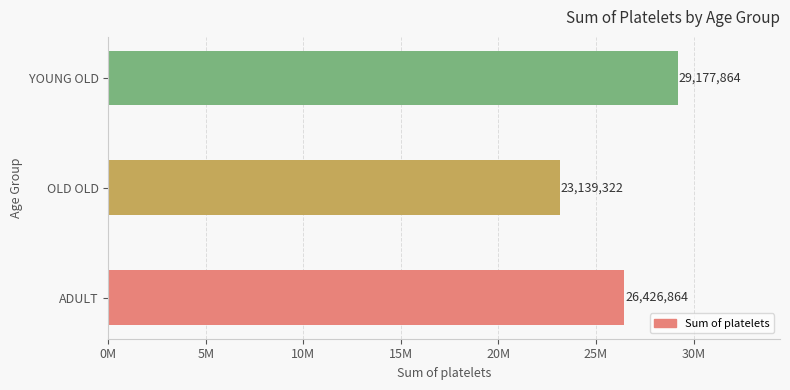

What is the difference between the maximum and second lowest values?

2751000.0